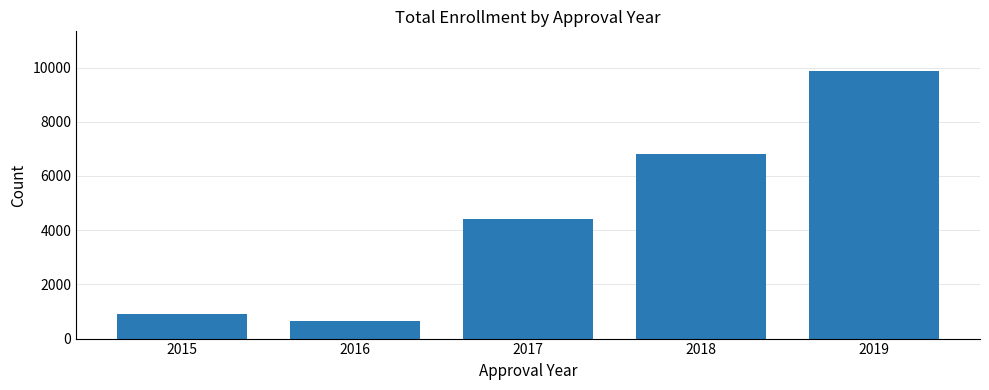

Are the bars horizontal?

No